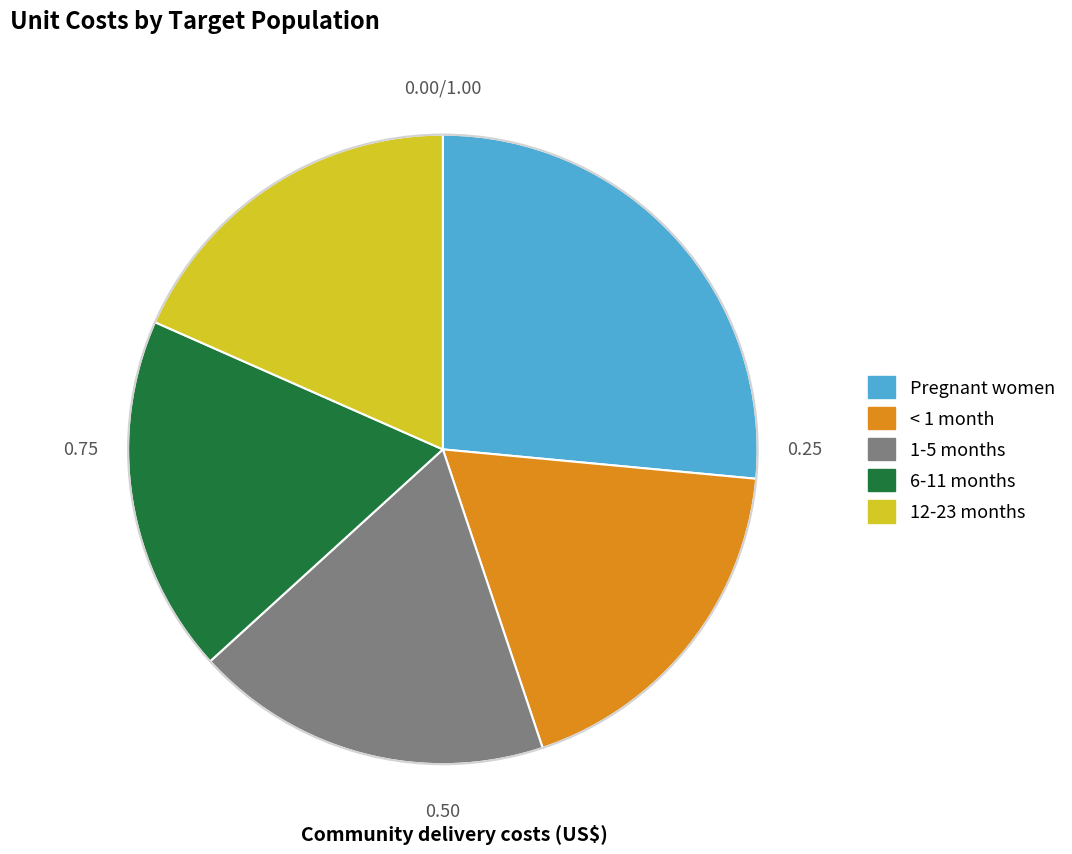

Is it true that 12-23 months is 26% of the pie?

False